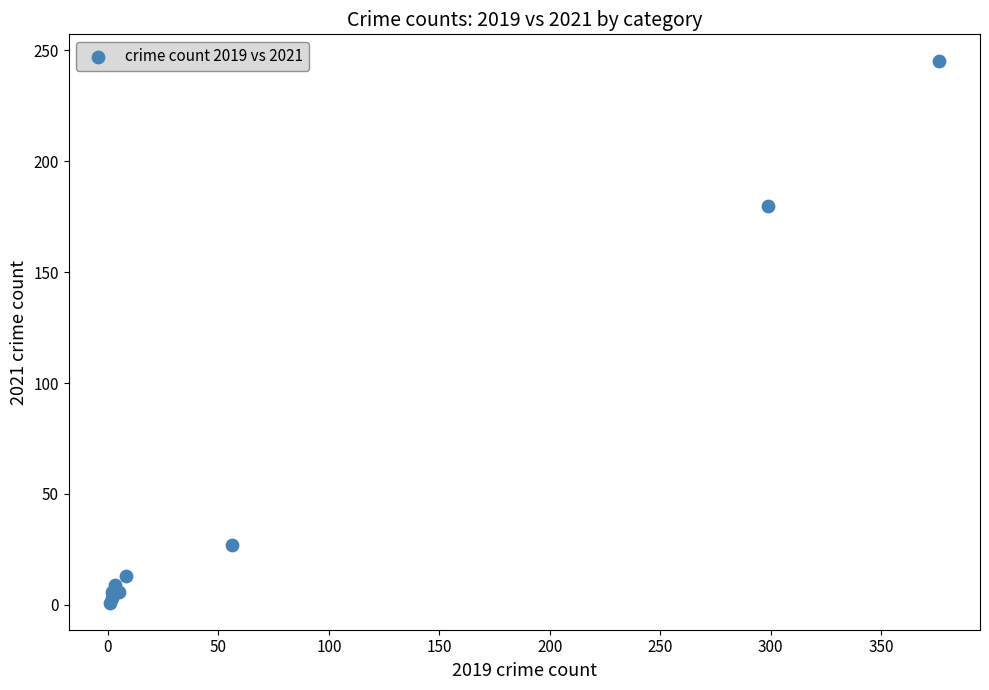

What Y value in the scatter plot is closest to 123?

180